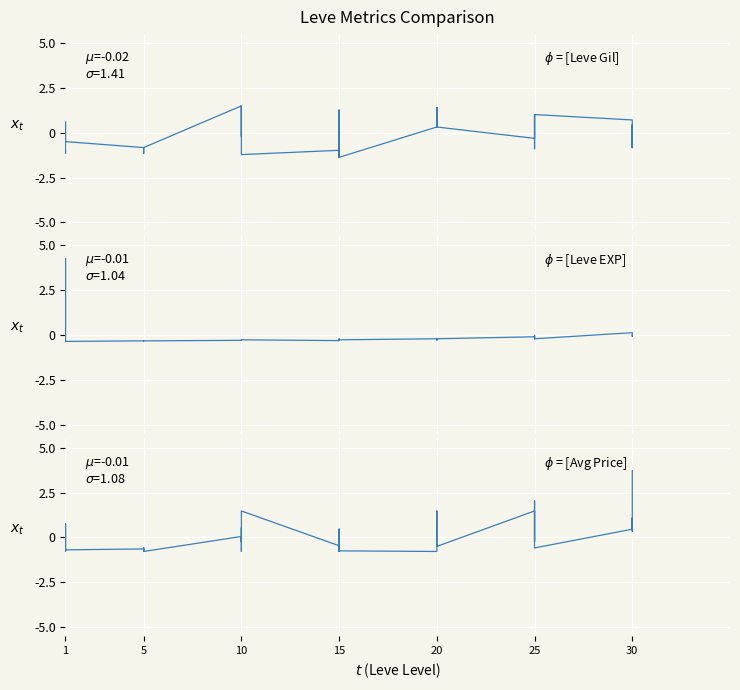

How many intersections are there between Leve EXP and Leve Gil?

16